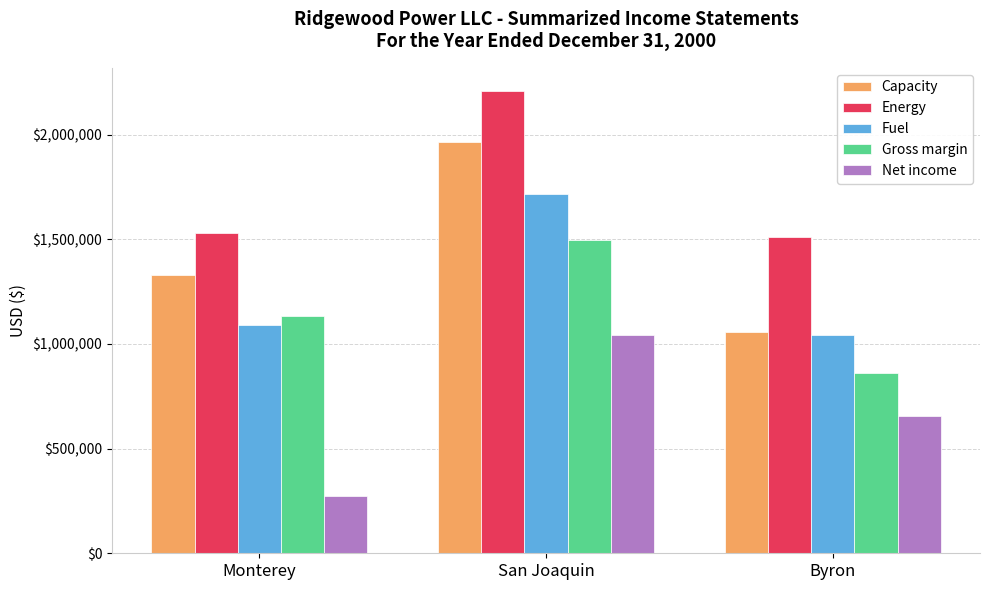

What is the average value of the Capacity series?

1451364